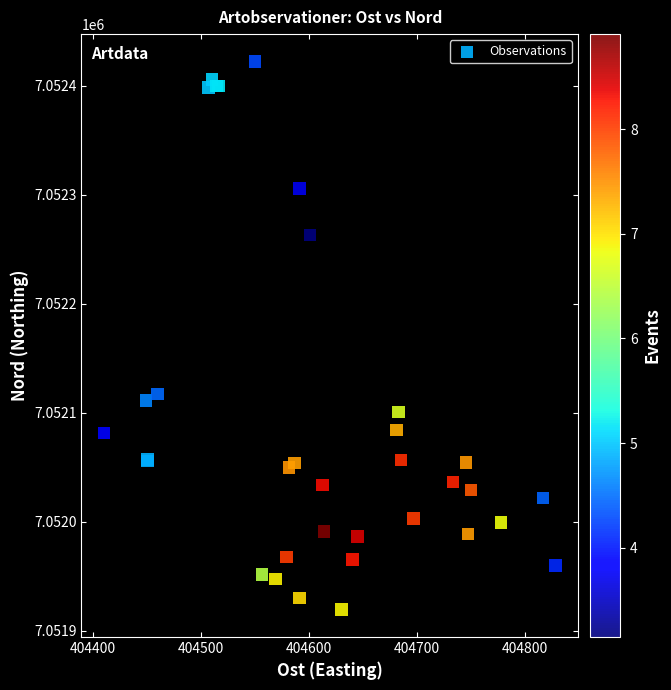

What Y value in the scatter plot is closest to 7052170?

7052117.0